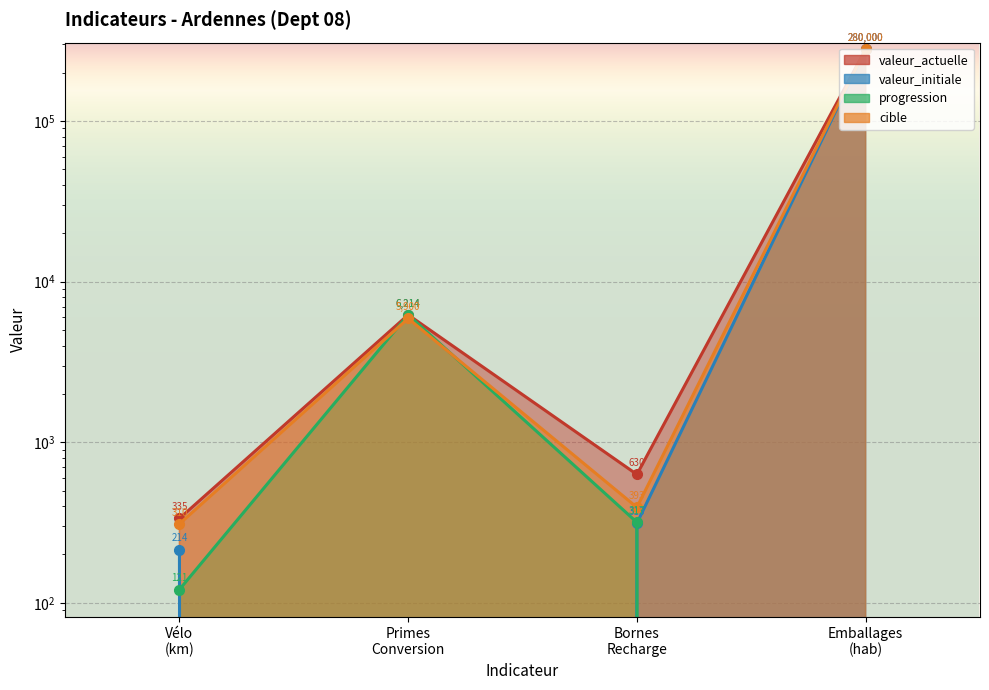

At which label is cible closest to 140155?

Primes Conversion